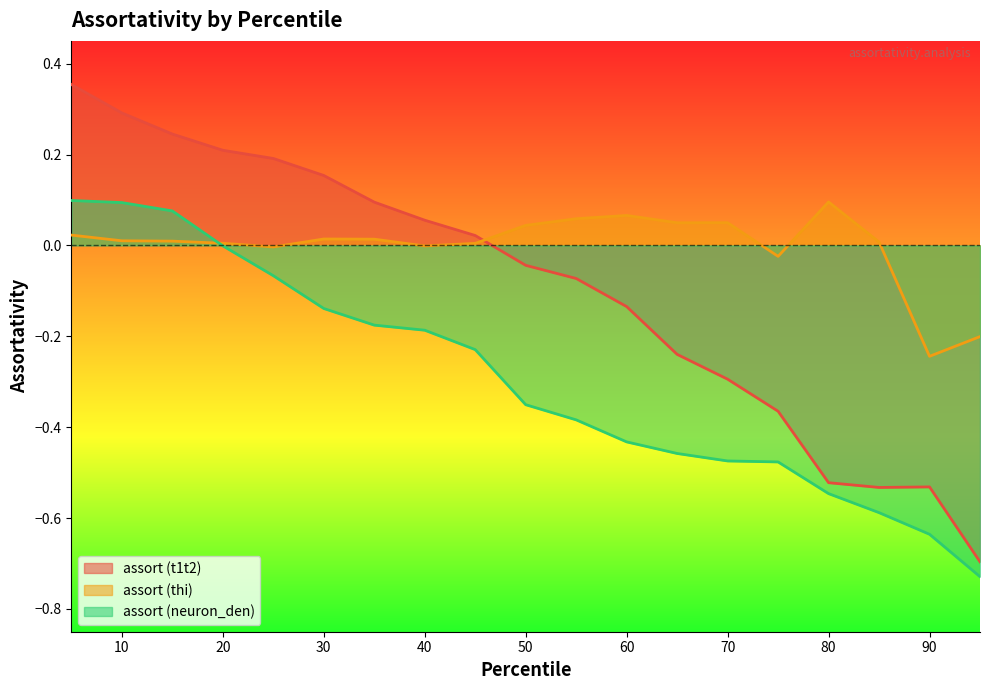

What are all the series names shown in the legend?

assort (t1t2), assort (thi), assort (neuron_den)